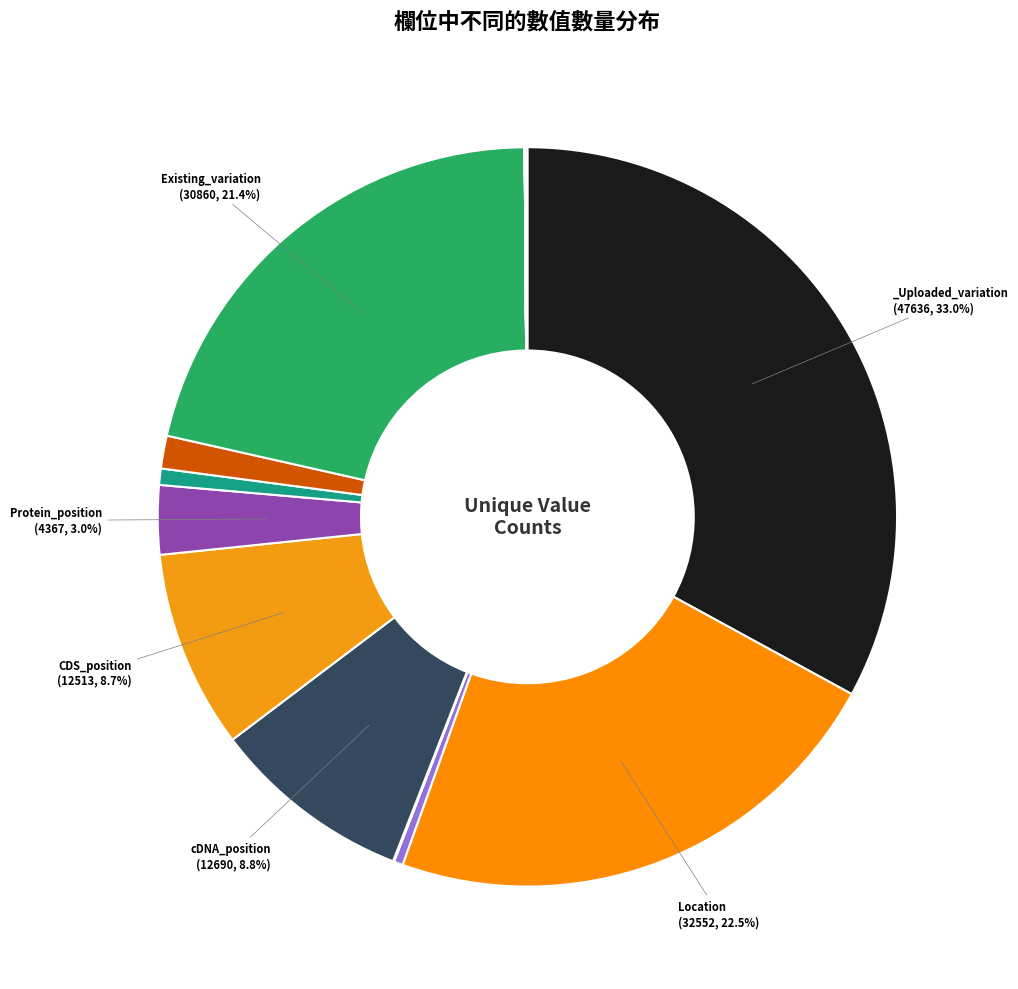

Rank the categories by value from highest to lowest.

_Uploaded_variation, Location, Existing_variation, cDNA_position, CDS_position, Protein_position, Codons, Amino_acids, Allele, GIVEN_REF, Consequence, Feature, ENSP, IMPACT, VARIANT_CLASS, STRAND, CANONICAL, Feature_type, SYMBOL_SOURCE, BIOTYPE